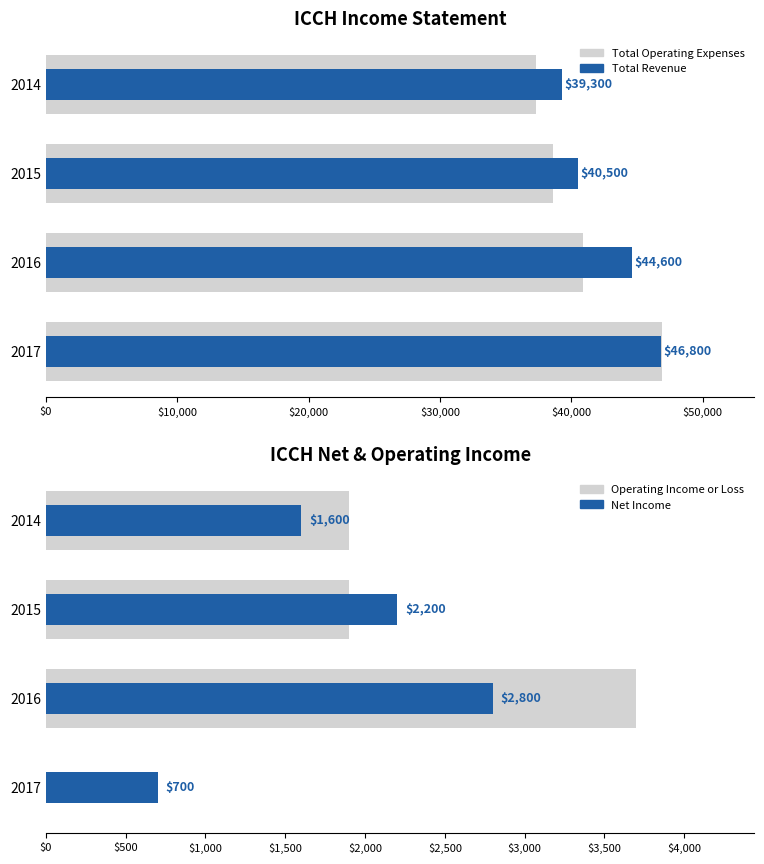

Reading left to right, transcribe all the data shown in this chart.

Total Operating Expenses: 46900	40900	38600	37300
Total Revenue: 46800	44600	40500	39300
Operating Income or Loss: 0	3700	1900	1900
Net Income: 700	2800	2200	1600